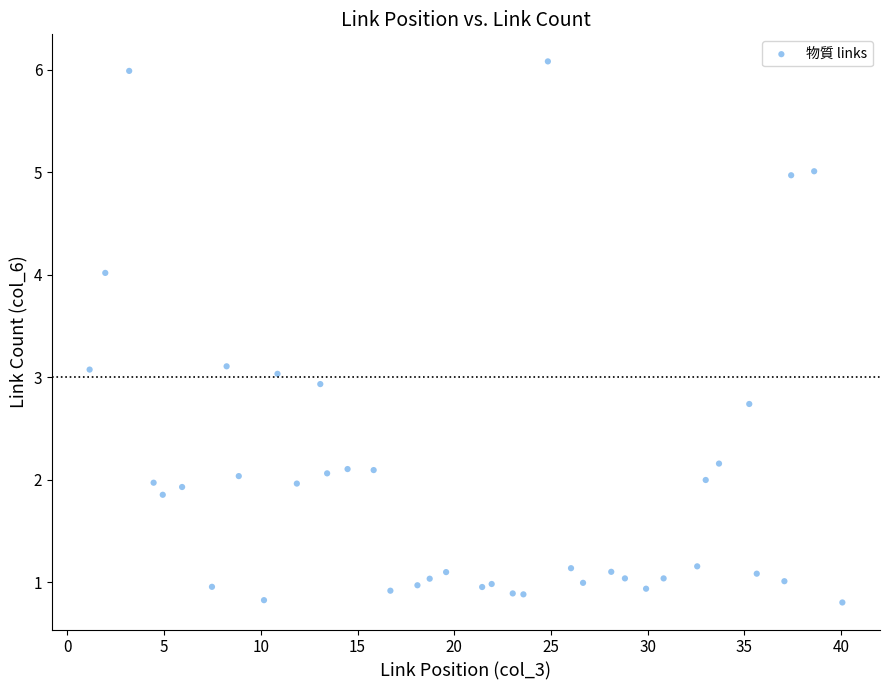

What is the range of X values (max minus min)?

38.9